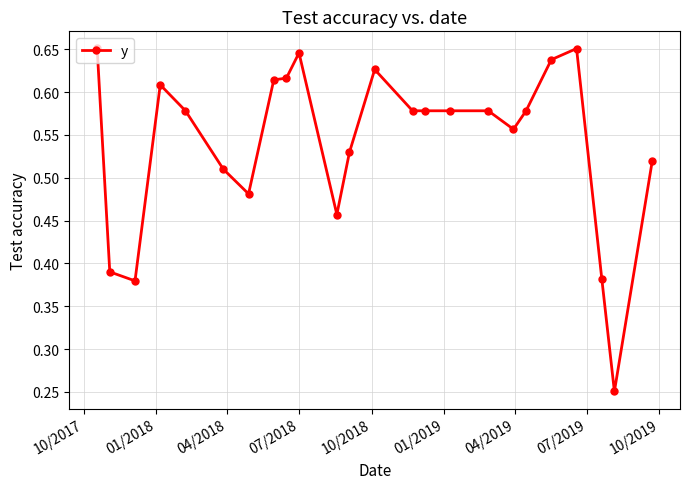

Does the chart display data point markers on the line(s)?

Yes